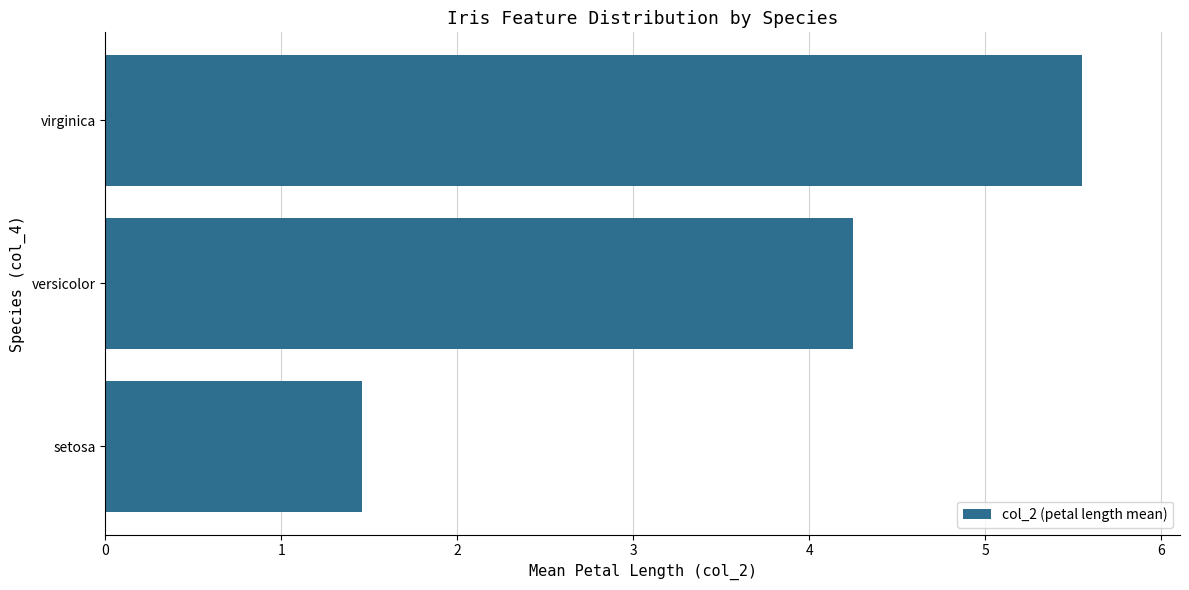

The chart shows a value of 1.5 at setosa. True or false?

True